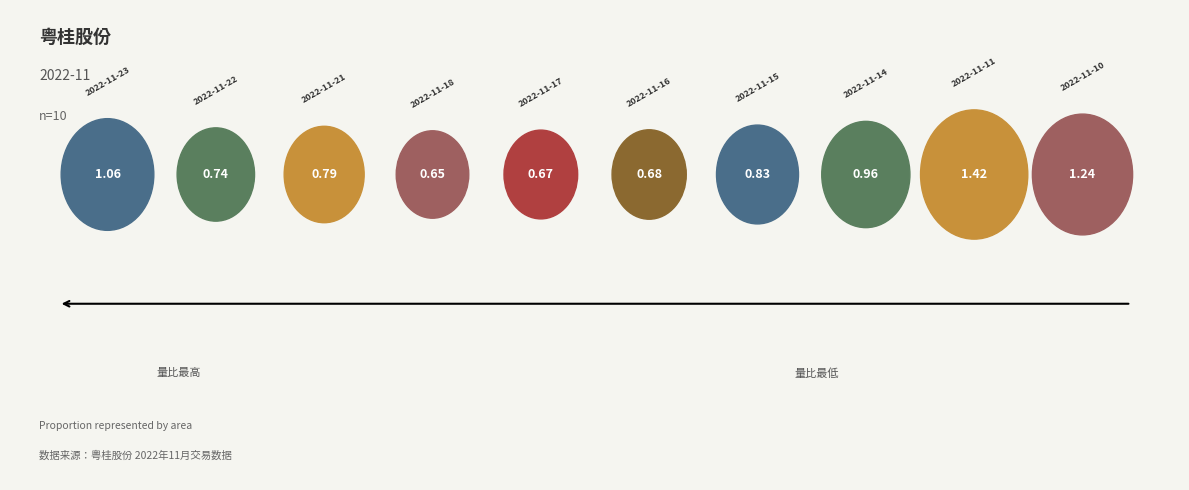

What portion of the pie excludes 2022-11-10?

86.3%